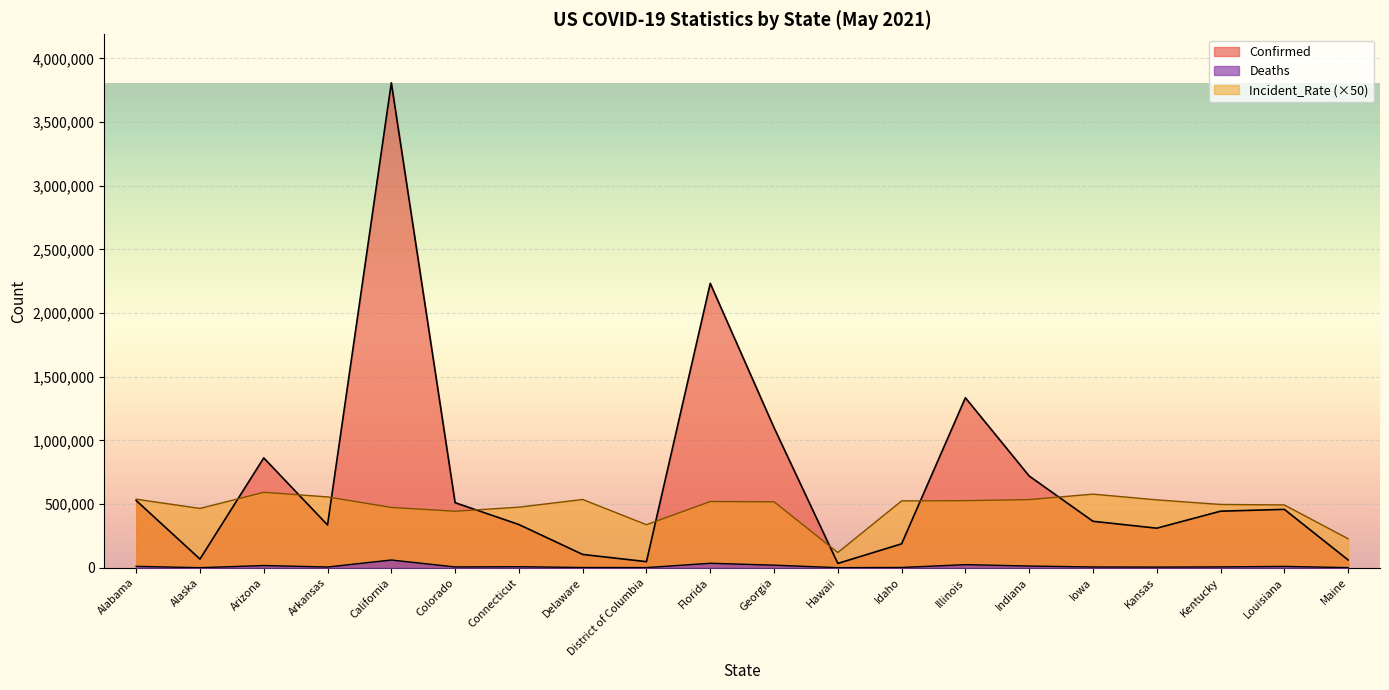

At which label is Confirmed closest to 1921367?

Florida